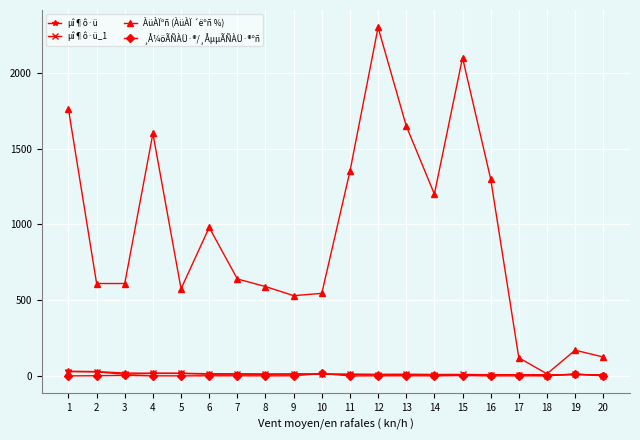

The value of µî¶ô·ü_1 at 17 is 8.4. True or false?

True